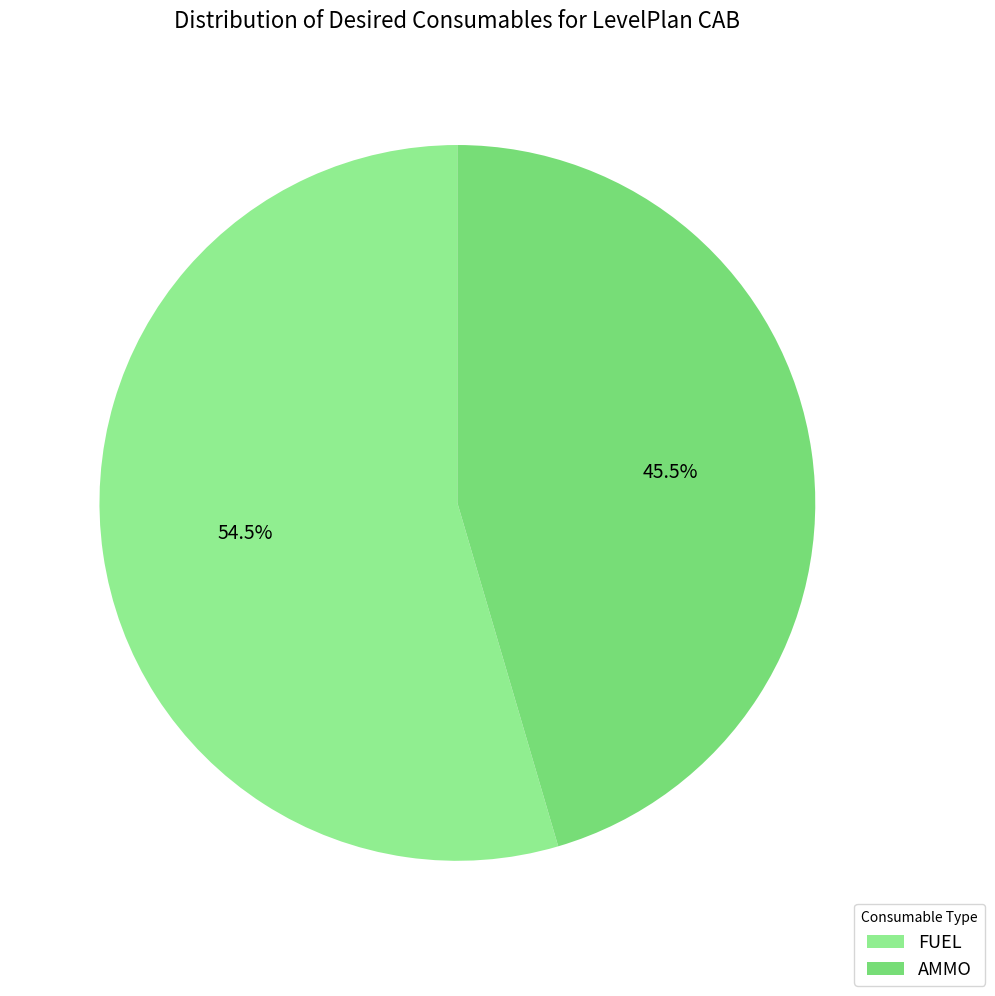

Do FUEL and AMMO together represent more than half of the pie?

Yes